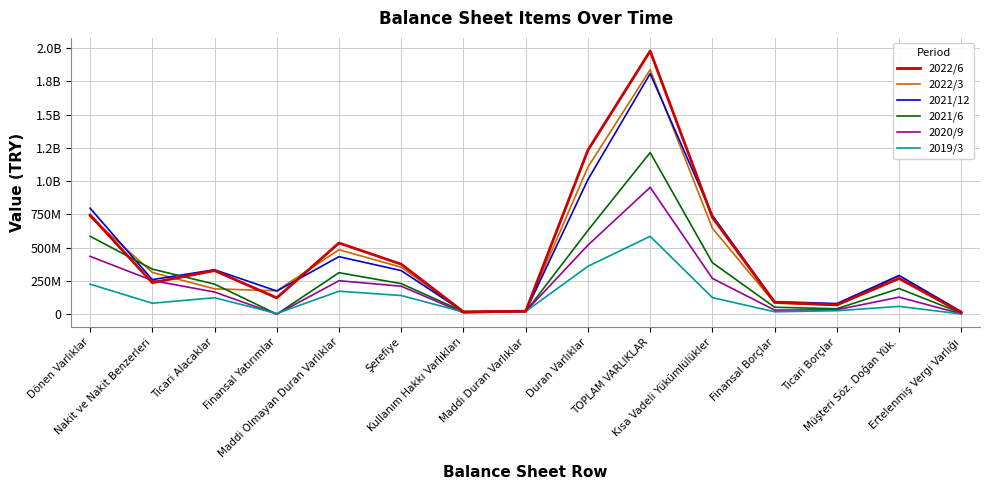

Does the chart display data point markers on the line(s)?

No